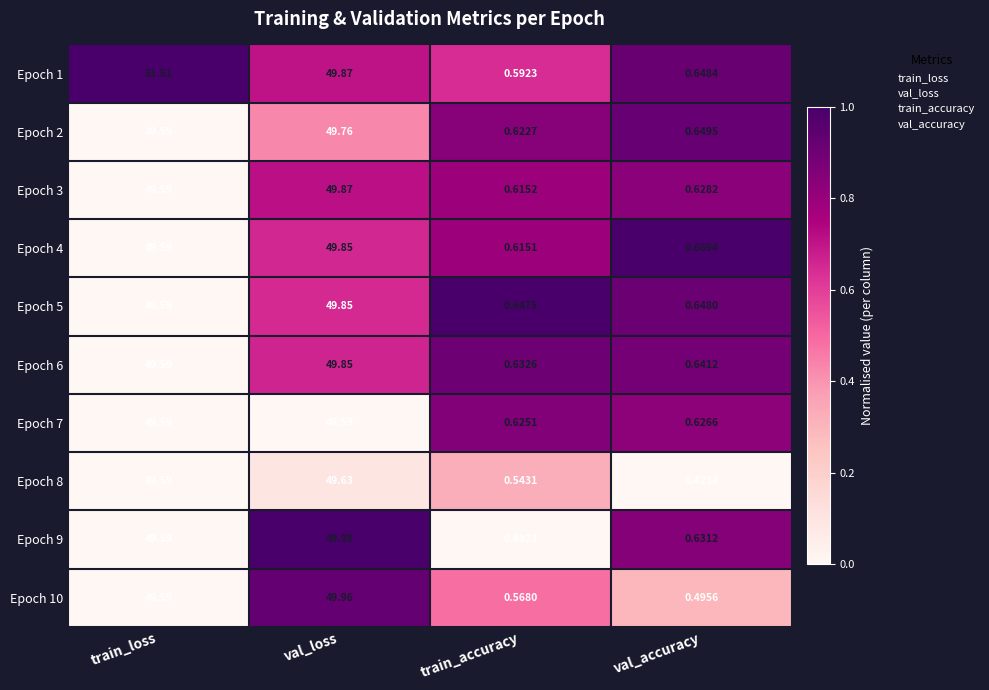

Which label corresponds to the largest value in the chart?

train_loss